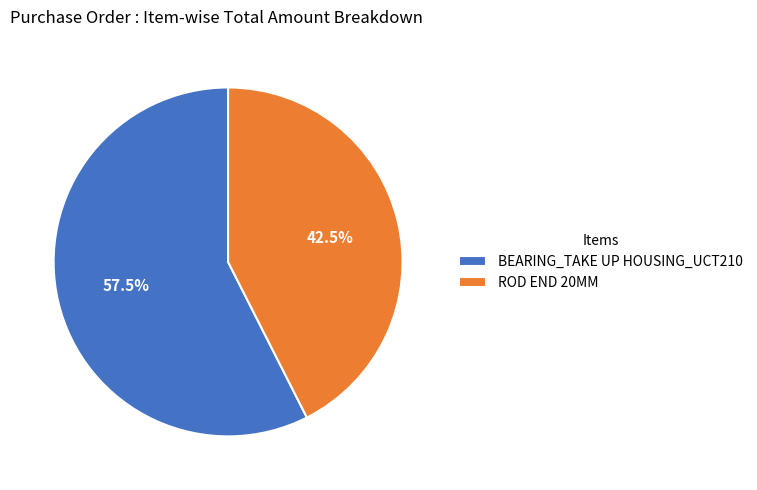

Is ROD END 20MM the majority of the pie?

No